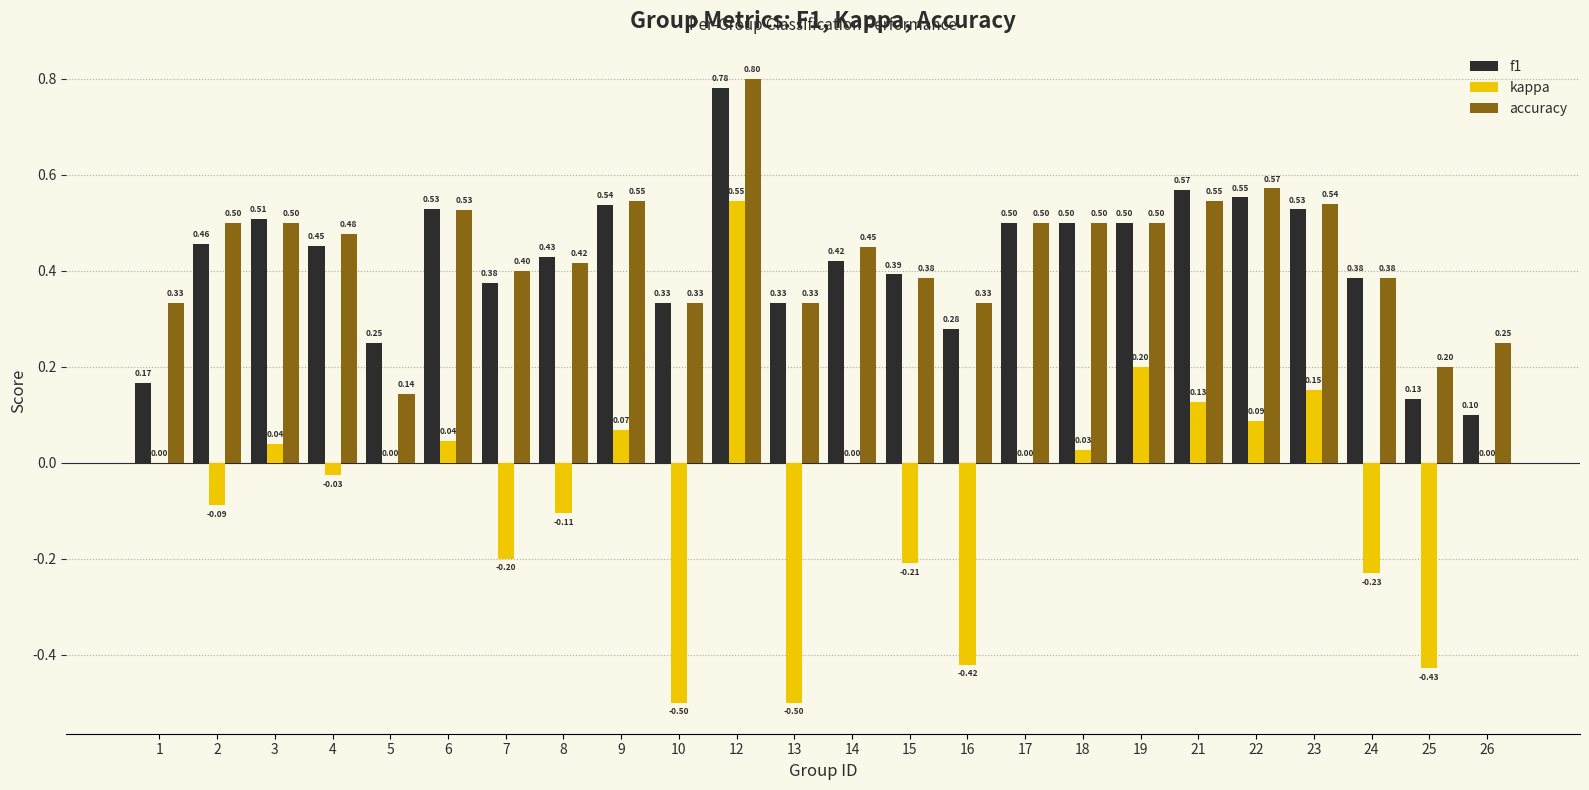

What is the total value across all series at 3?

1.0